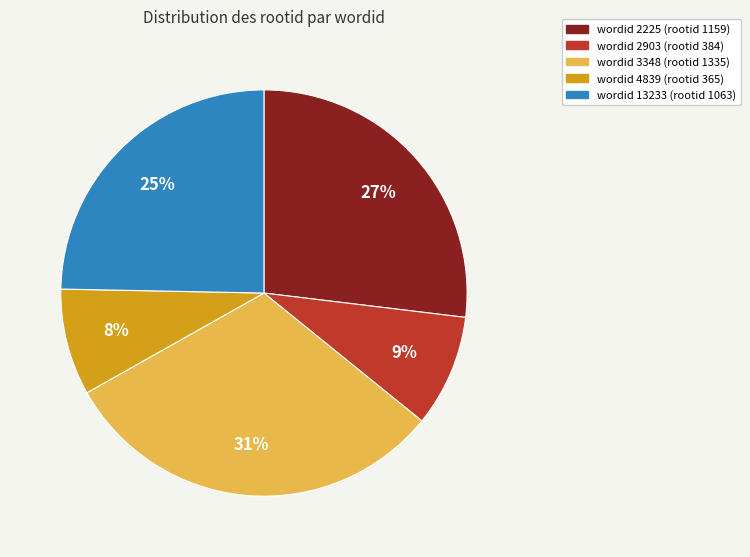

To the nearest percent, what is the average slice percentage?

20%